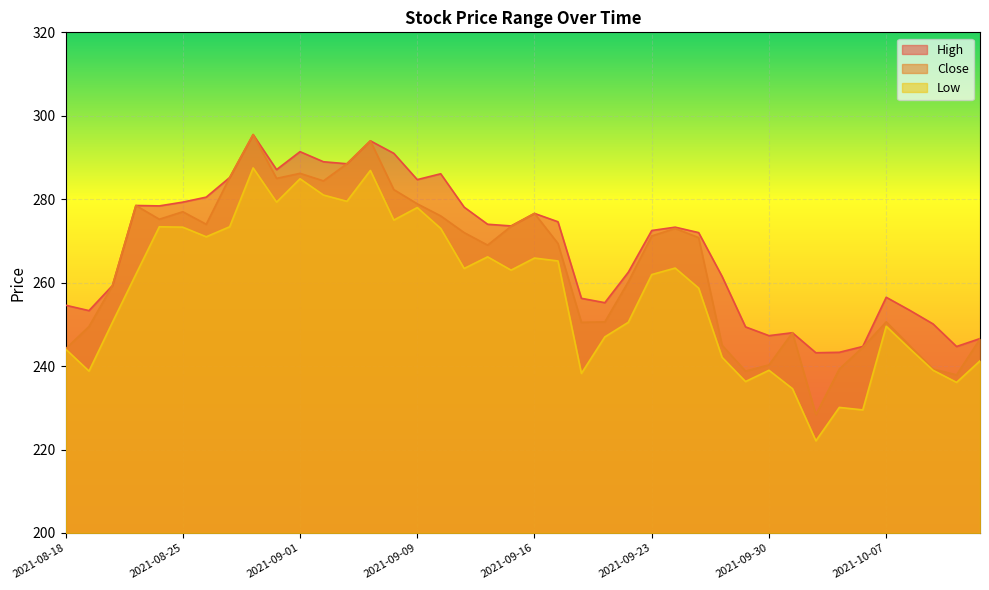

What is the difference between the maximum and minimum values in the High series?

52.3